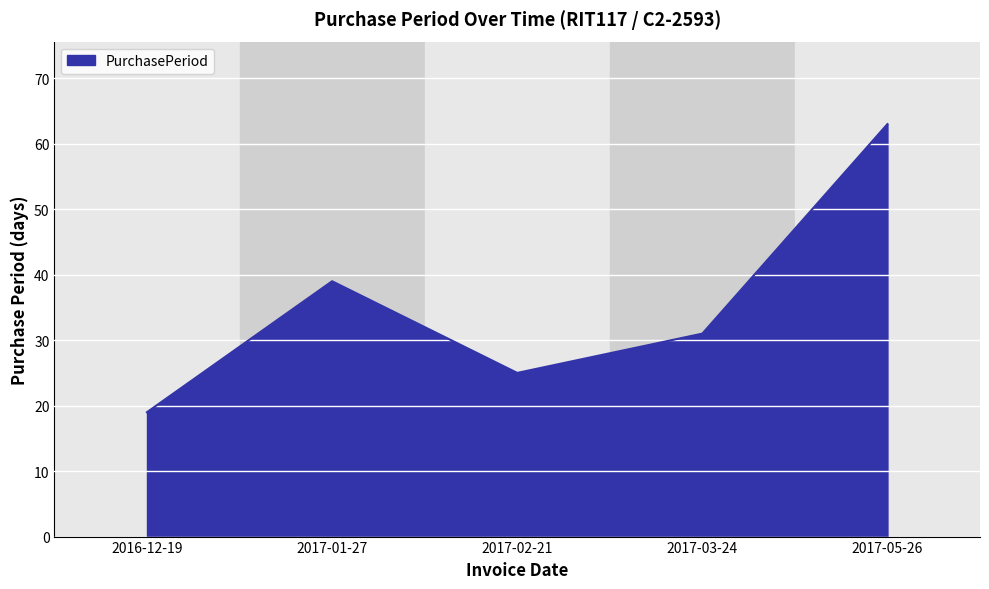

Which label corresponds to the largest value in the chart?

2017-05-26